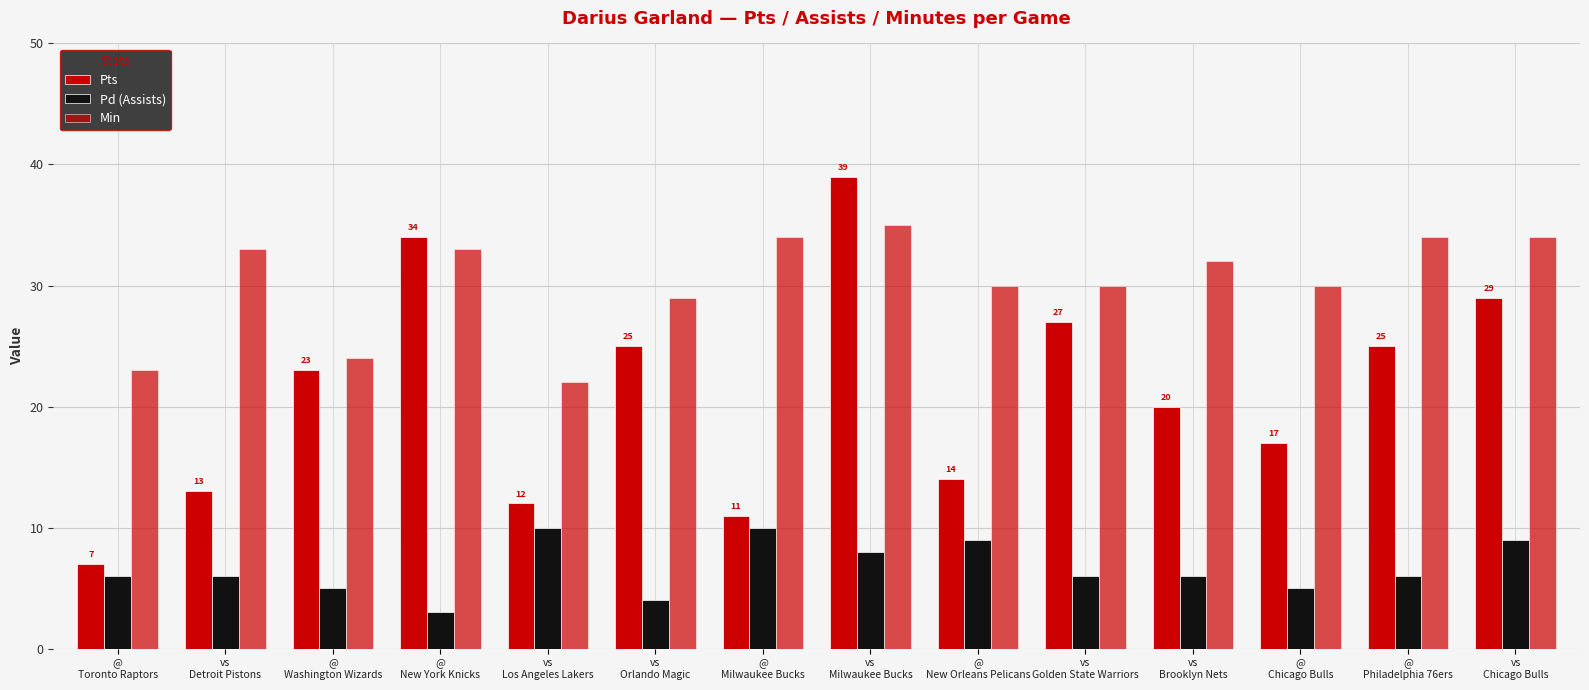

Does the chart contain stacked bars?

No